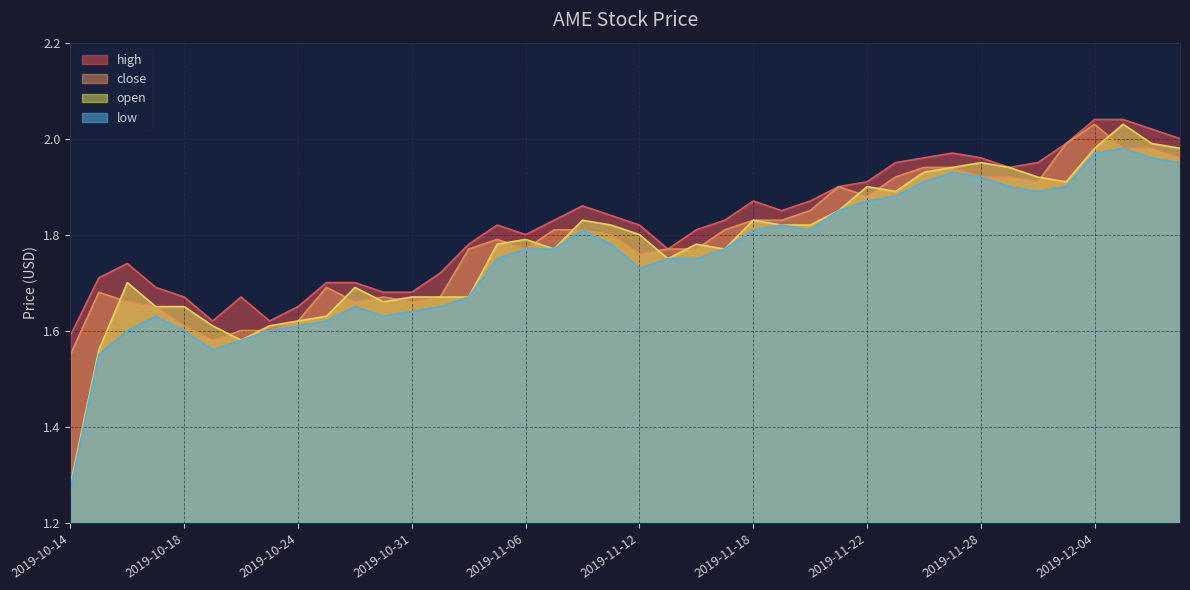

What is the sum of all high values?

72.8